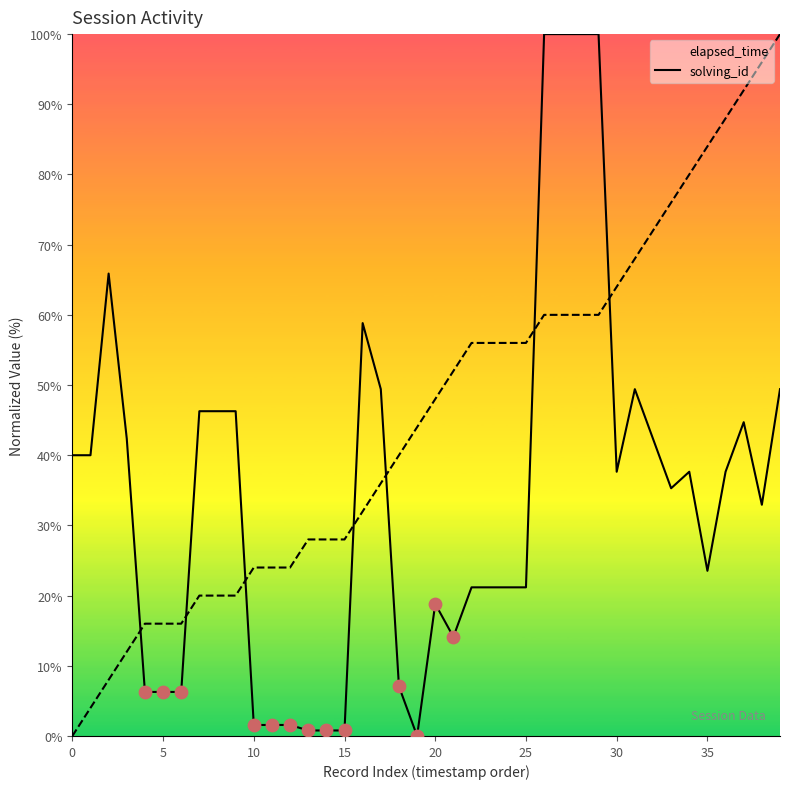

What are all the series names shown in the legend?

elapsed_time, solving_id